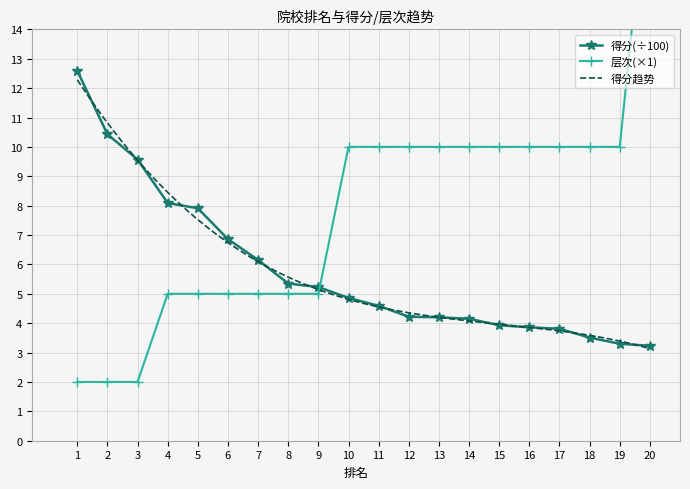

Which series has the largest range (max minus min)?

层次(x100)